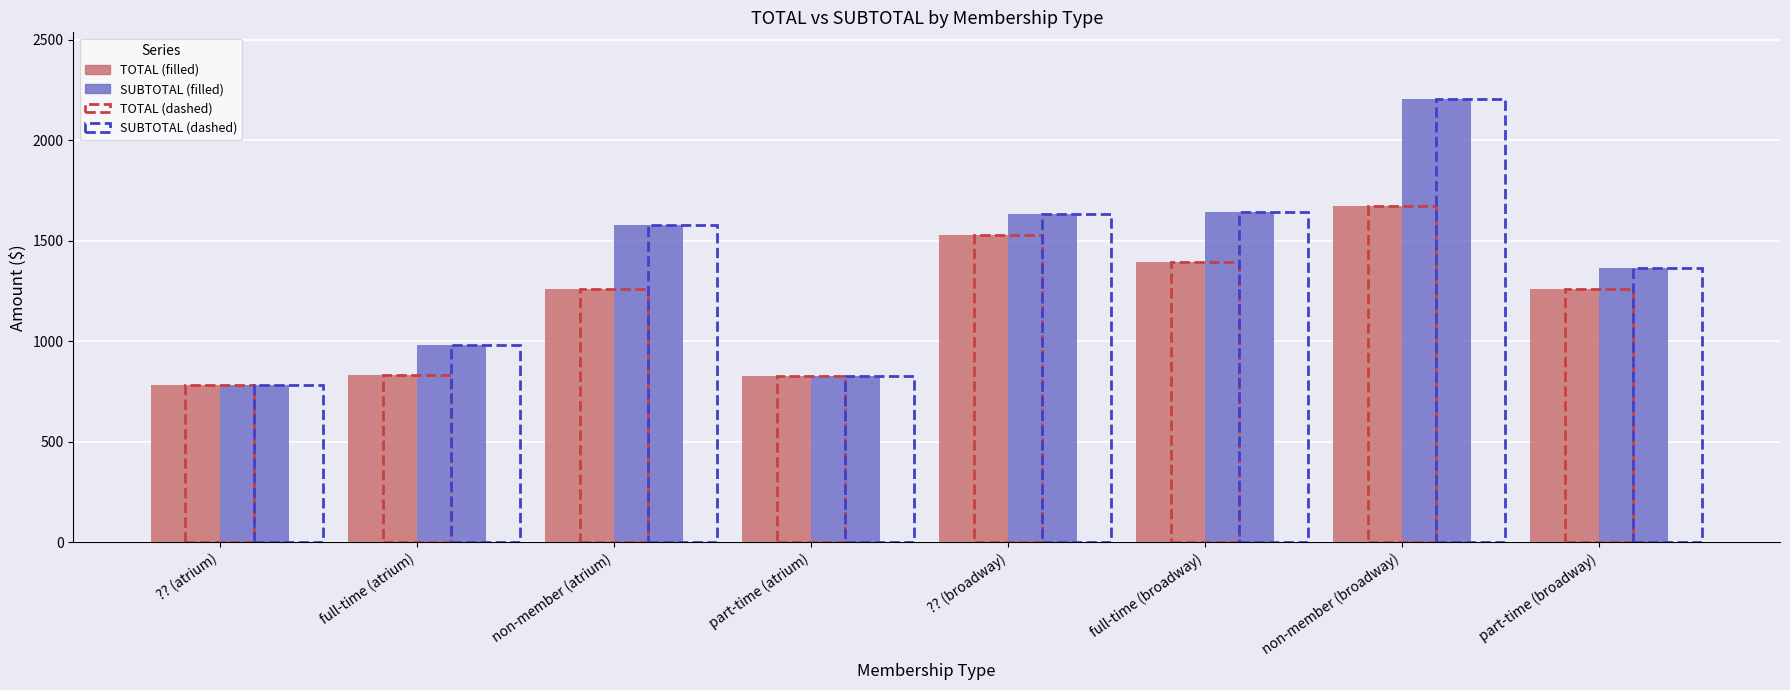

What is the difference between the highest and lowest values at full-time (broadway)?

246.0